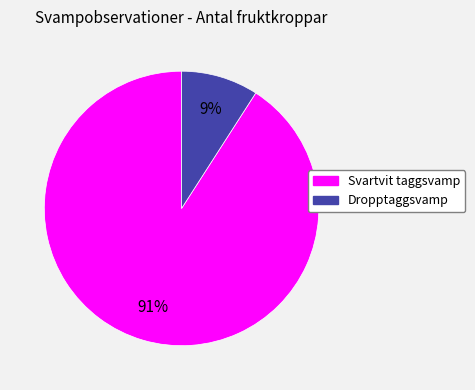

To the nearest percent, what percentage of the pie is Svartvit taggsvamp?

91%